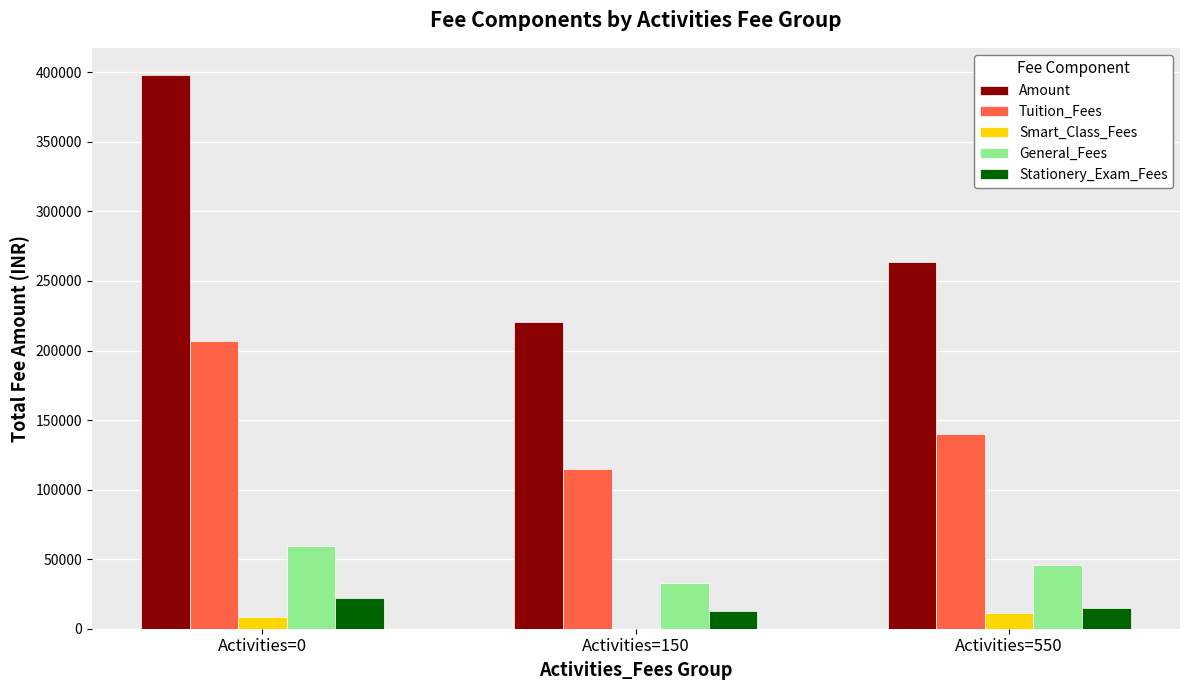

Where is Amount nearest to the value 308925?

Activities=550